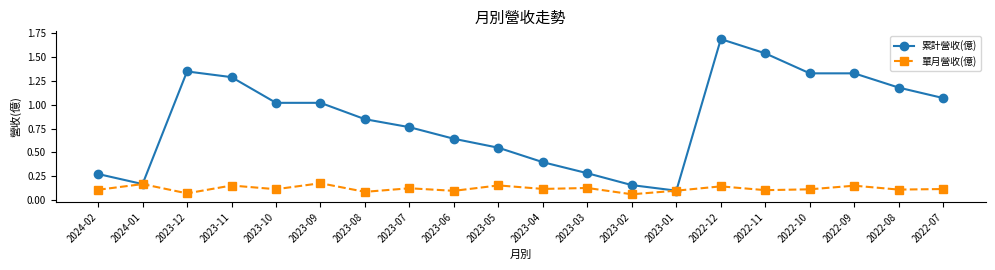

At how many categories does at least one series exceed 0?

20